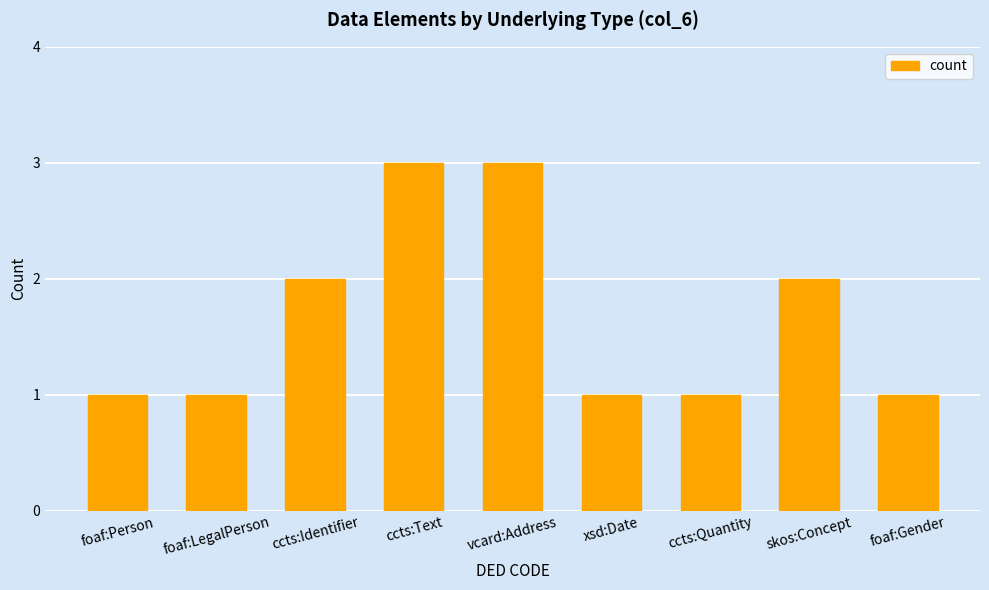

Is it true that the value at xsd:Date is 1?

True